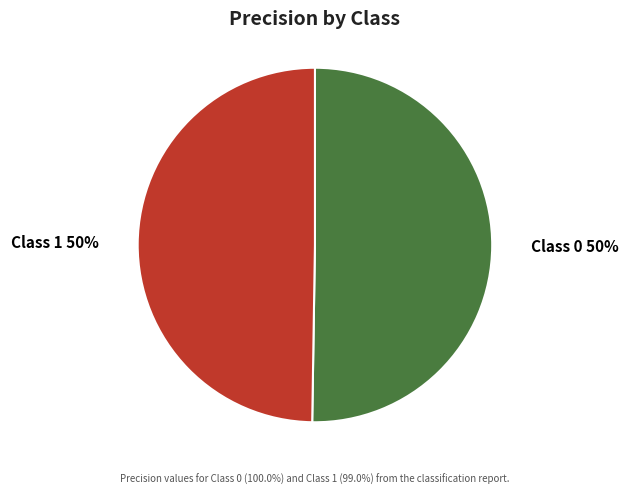

Is the sum of Class 1 and Class 0 greater than half?

Yes